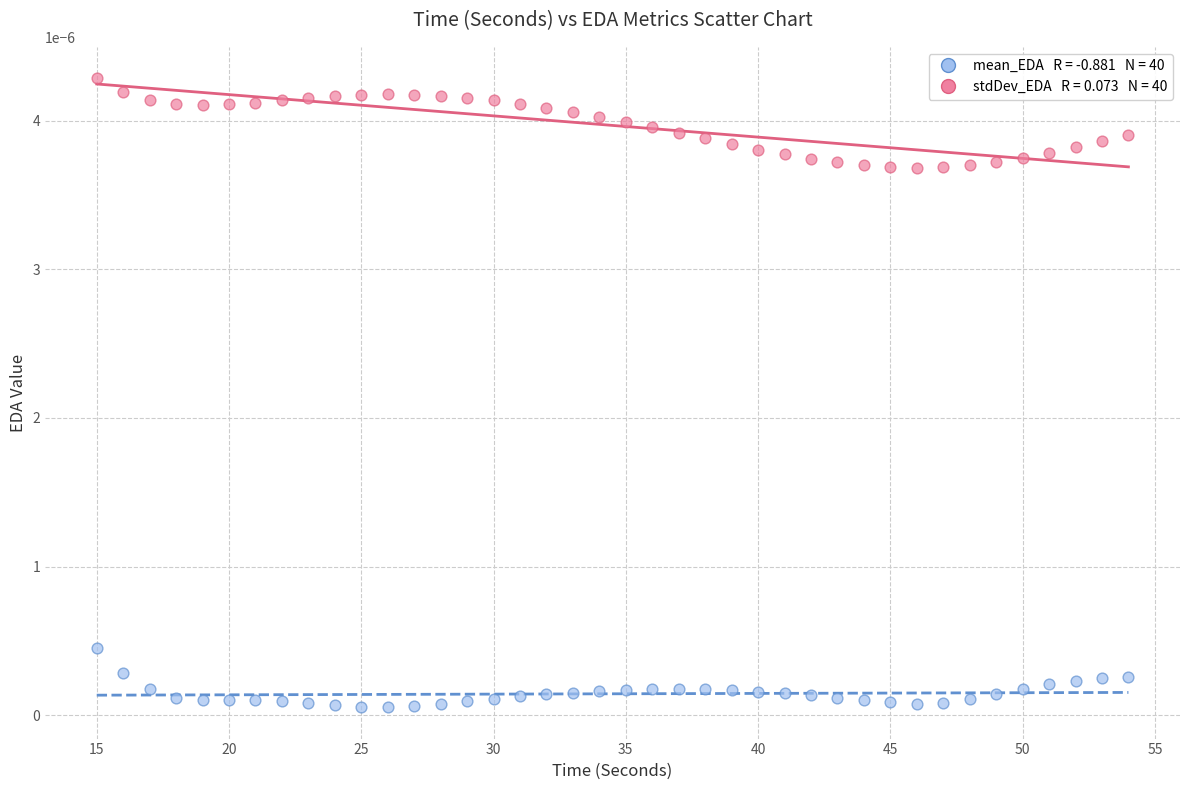

Across all data points, what is the range of X values (max minus min)?

39.0